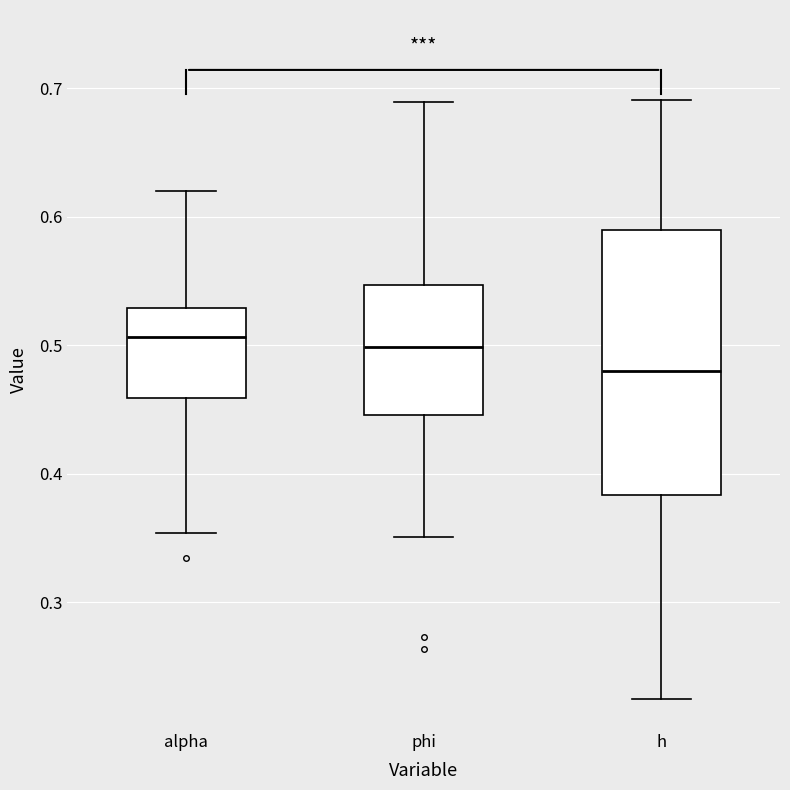

Reading left to right, read every box against the y-axis: the position of its median line, the range the box covers, and the ends of its whiskers. The values are not printed on the chart, so give them approximately, as read against the axis.

alpha: median 0.51, box 0.46 to 0.53, whiskers 0.35 to 0.62
phi: median 0.50, box 0.45 to 0.55, whiskers 0.35 to 0.69
h: median 0.48, box 0.38 to 0.59, whiskers 0.22 to 0.69